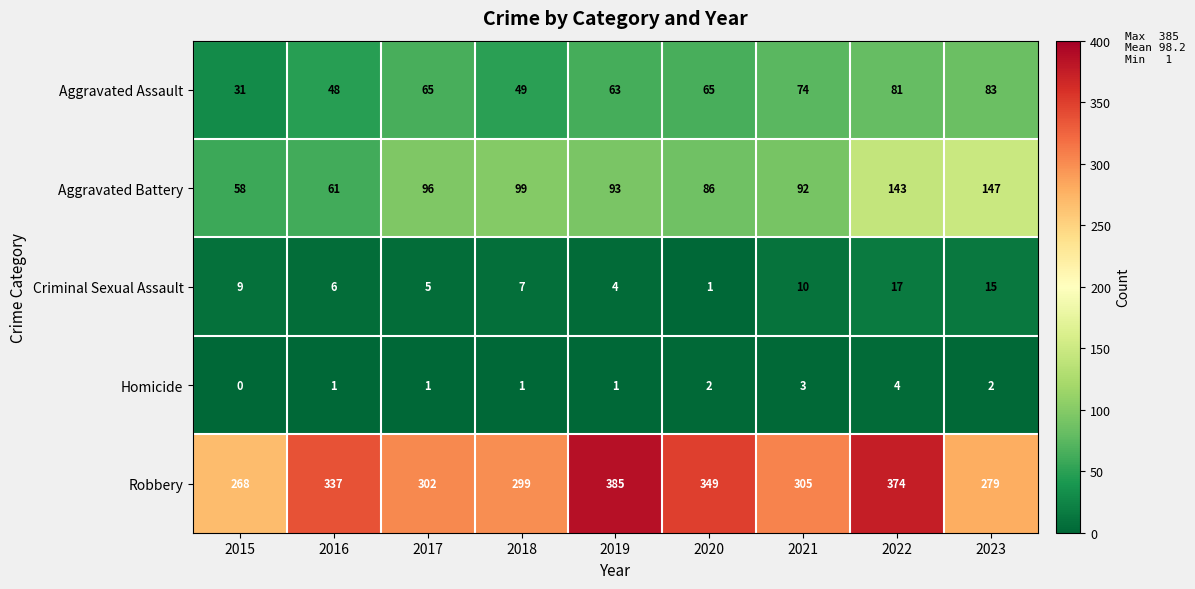

The Aggravated Battery series shows 38 at 2019. True or false?

False